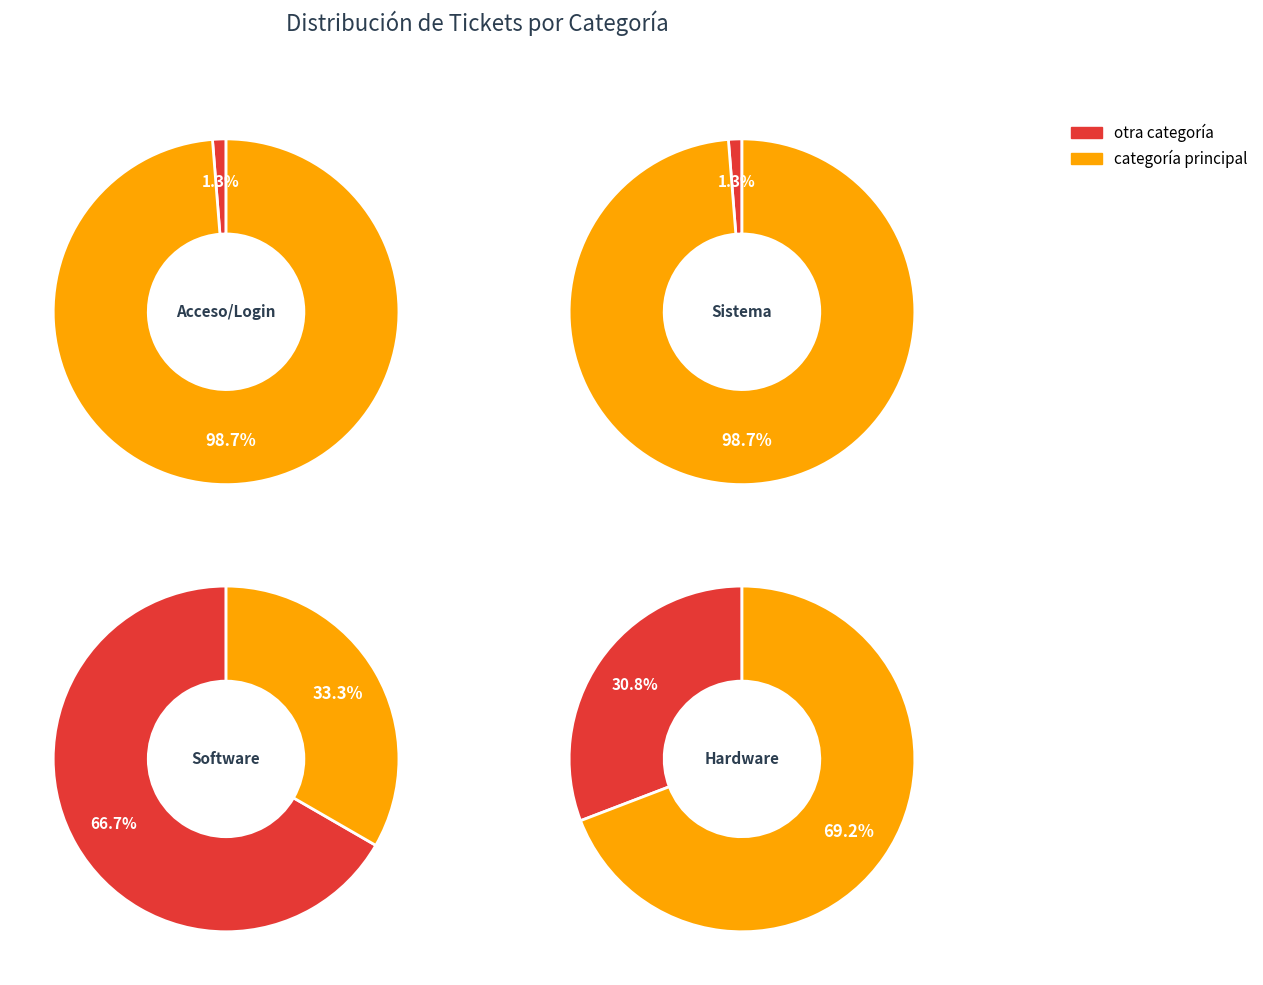

The 2 slice represents 67% of the pie. True or false?

True